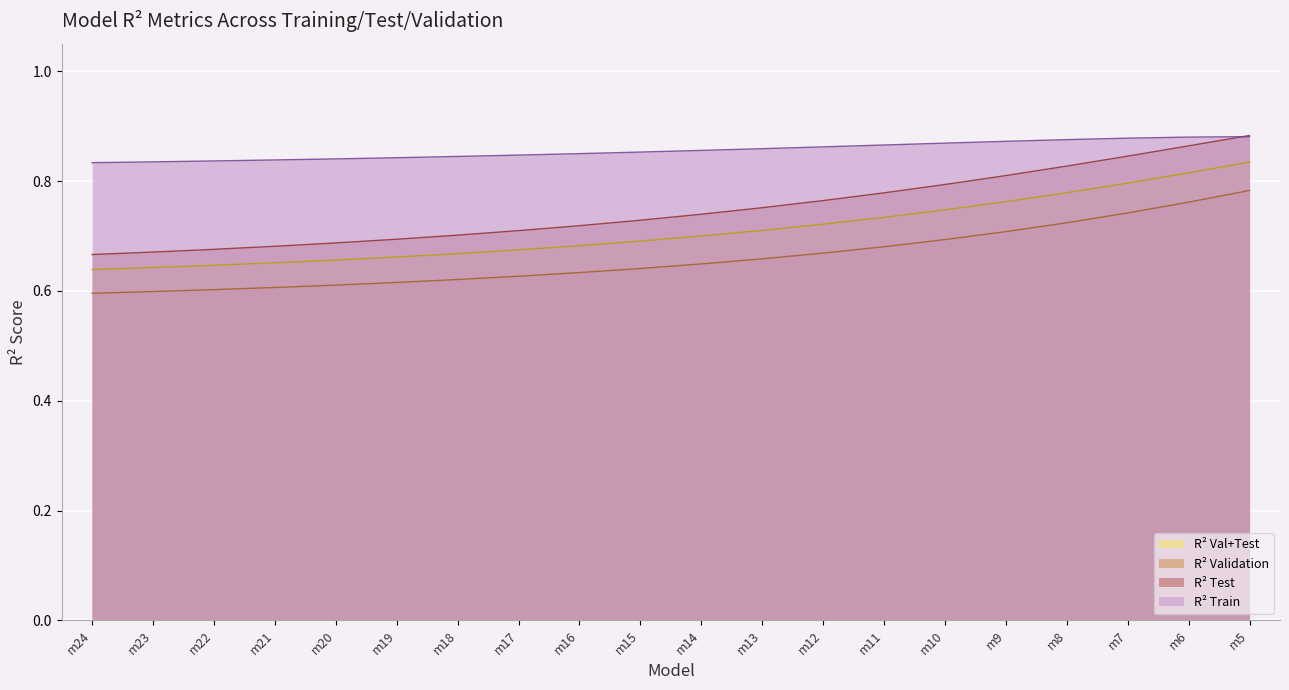

Is the value of R² Val+Test at m21 greater than the value of R² Validation at m22?

Yes